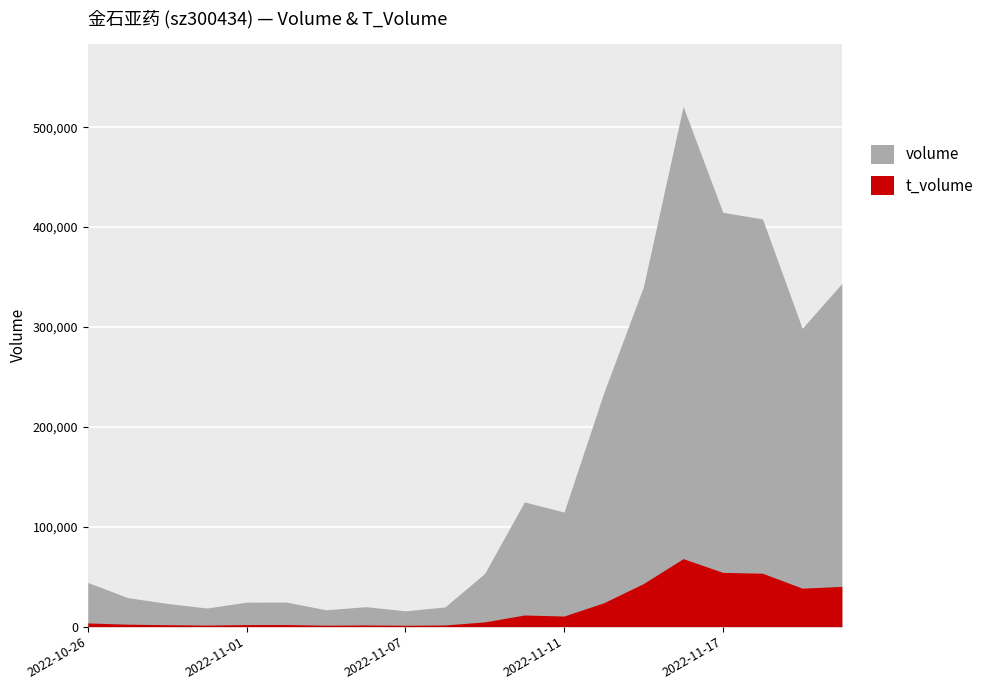

How many lines are shown in the chart?

2